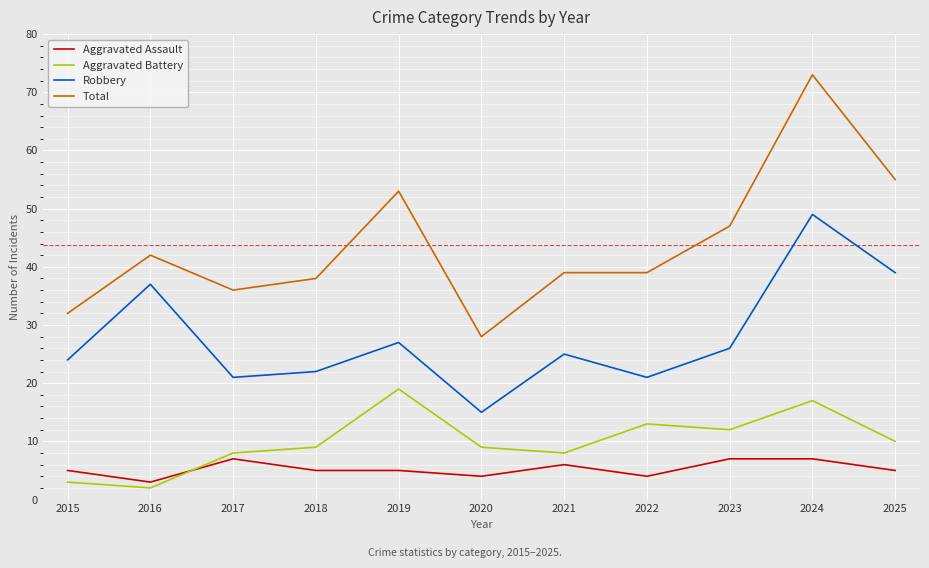

At which label does Robbery first exceed 25?

2016